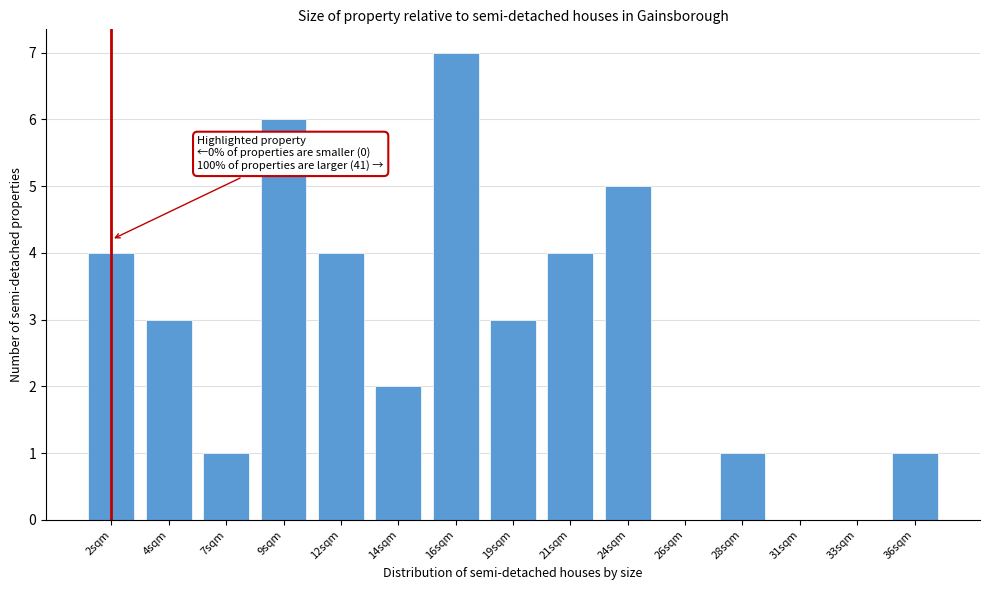

Reading left to right, transcribe all the data shown in this chart.

2sqm=4	4sqm=3	7sqm=1	9sqm=6	12sqm=4	14sqm=2	16sqm=7	19sqm=3	21sqm=4	24sqm=5	26sqm=0	28sqm=1	31sqm=0	33sqm=0	36sqm=1